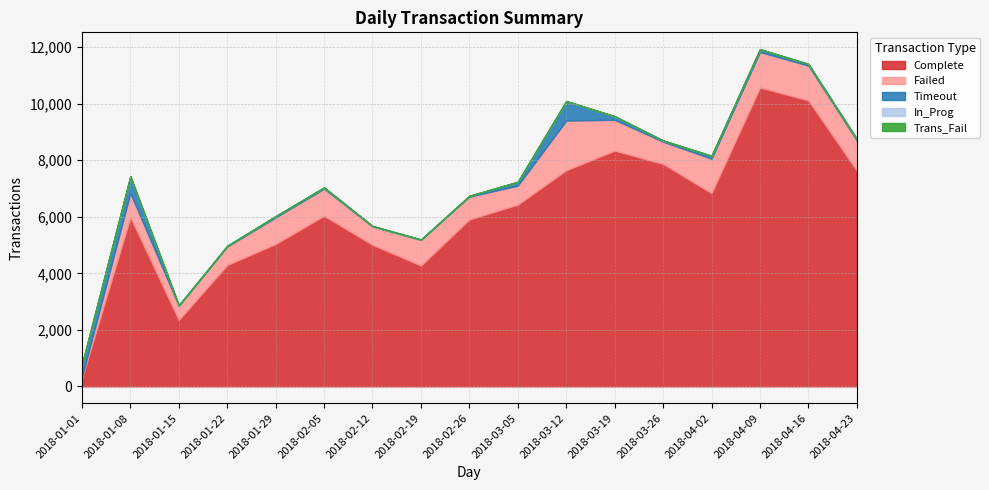

What is the total value across all series at 2018-02-12?

5673